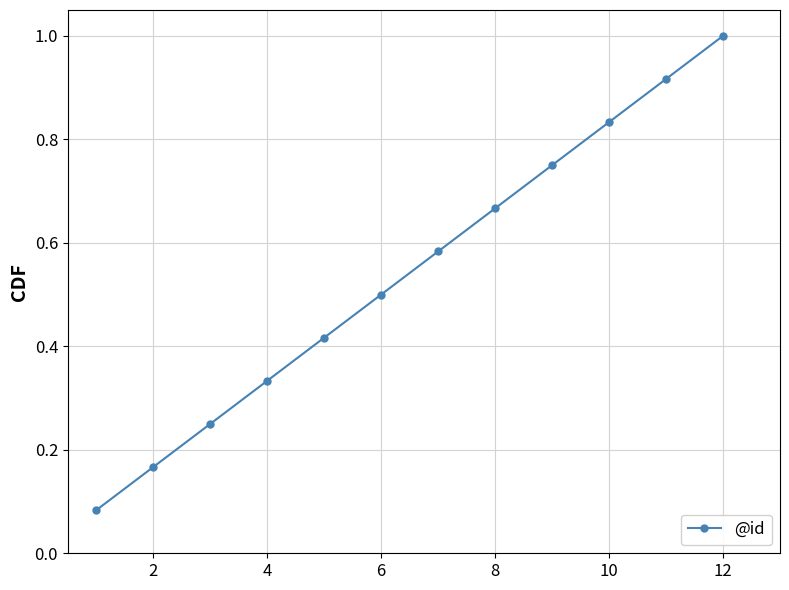

What is the average value?

0.5